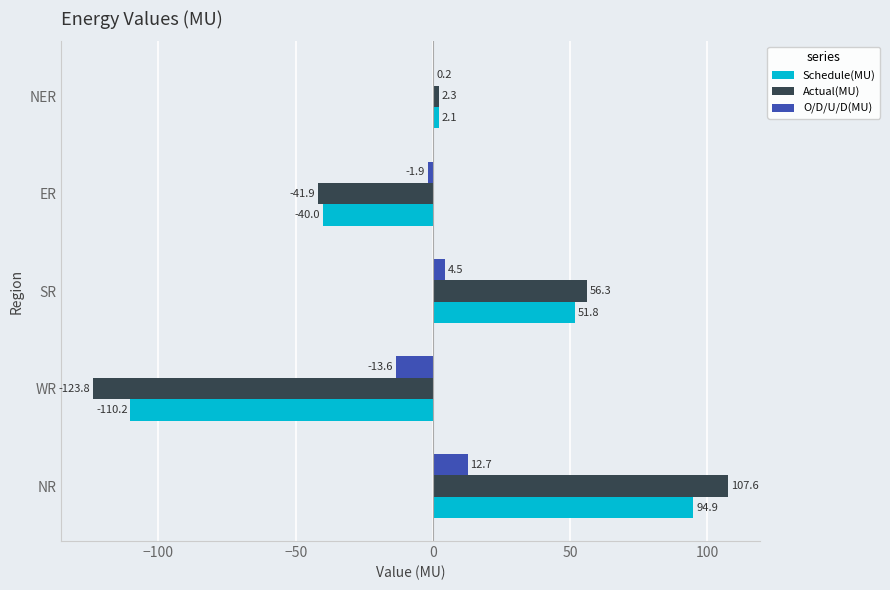

What are all the series names shown in the legend?

Schedule(MU), Actual(MU), O/D/U/D(MU)